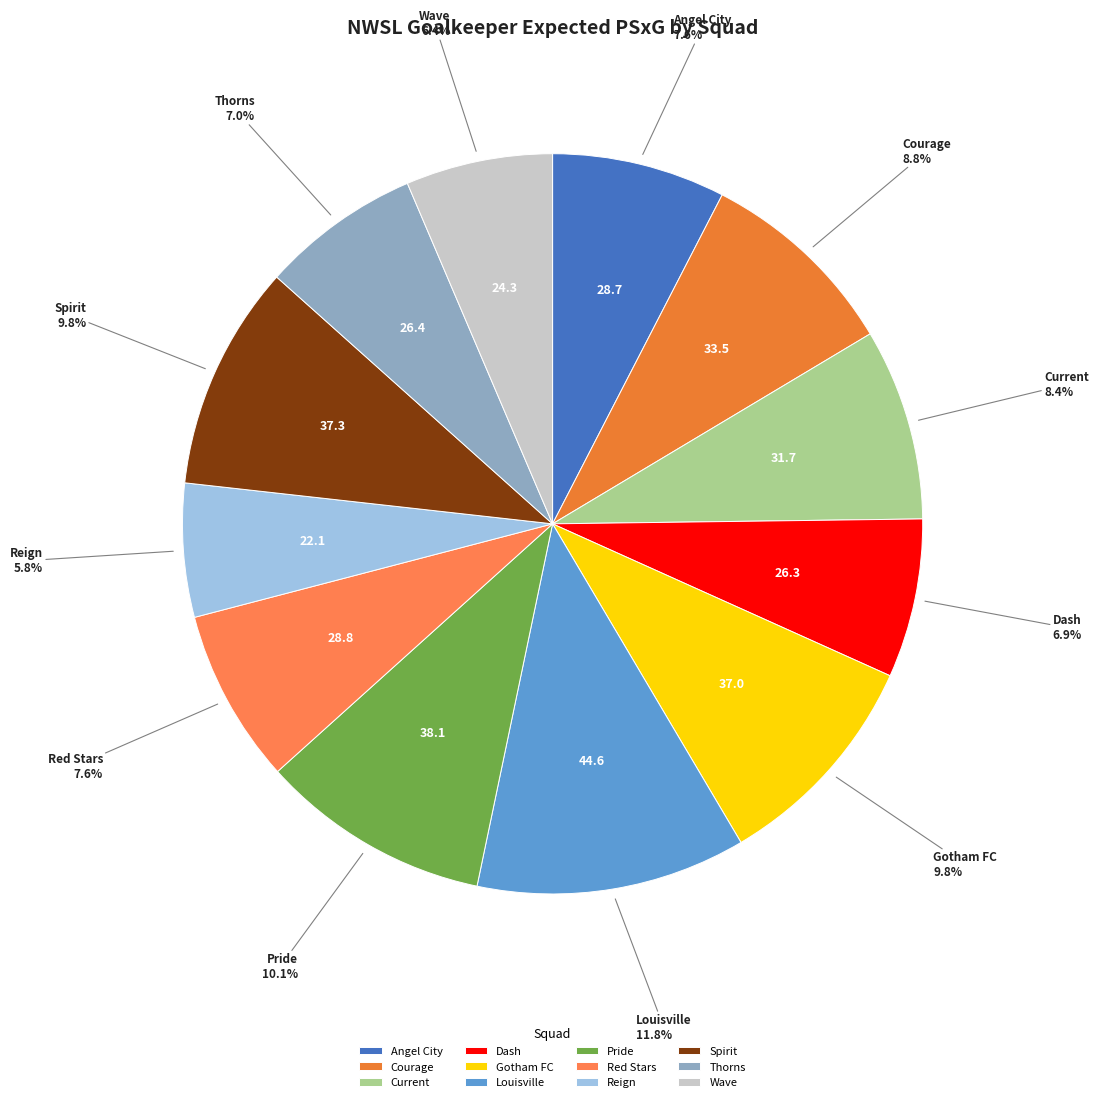

Is Current the majority of the pie?

No